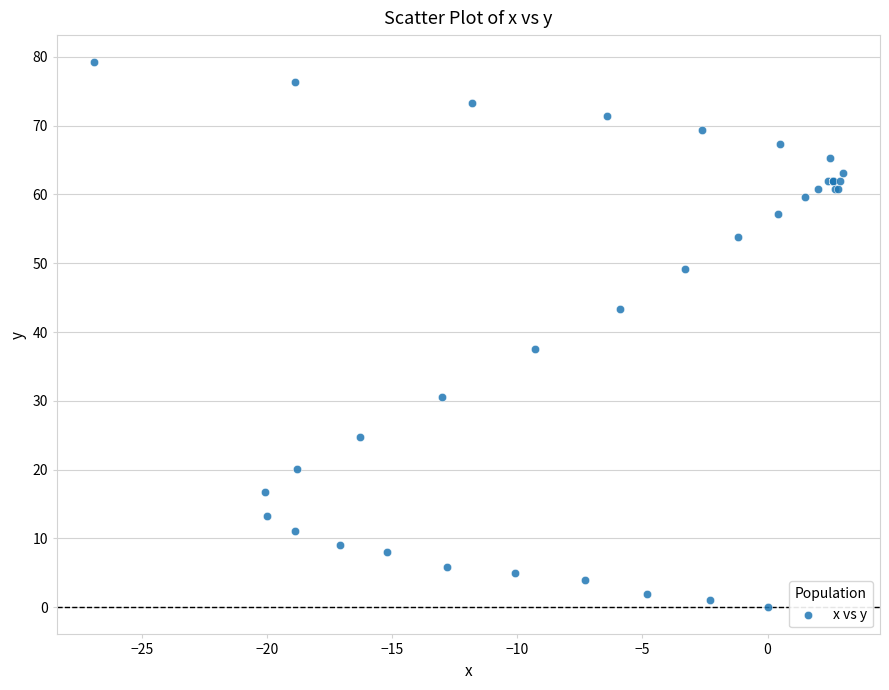

What Y value in the scatter plot is closest to 39?

37.6